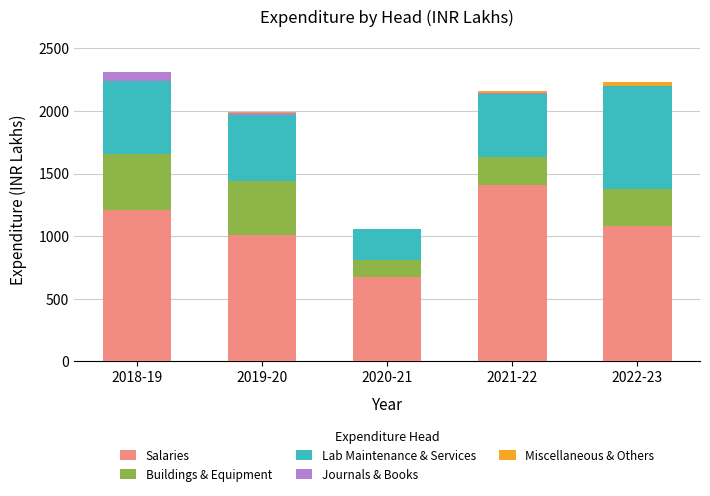

Which category has the highest value in the Salaries series?

2021-22